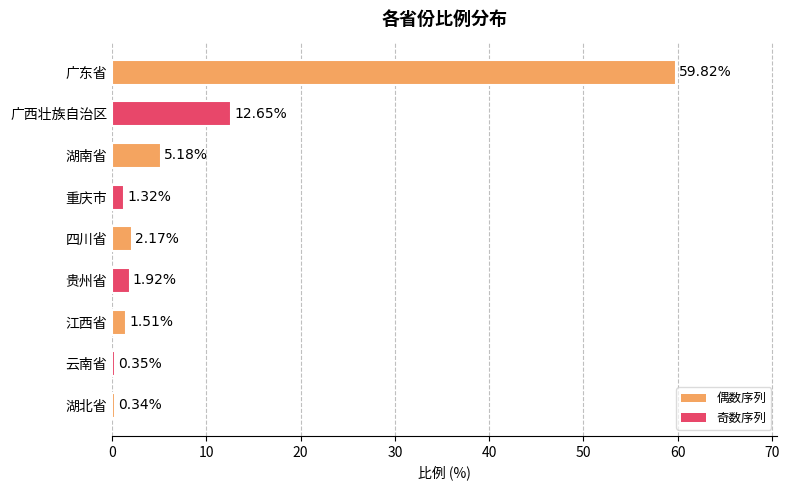

At which category does the chart reach its minimum across all series?

湖北省